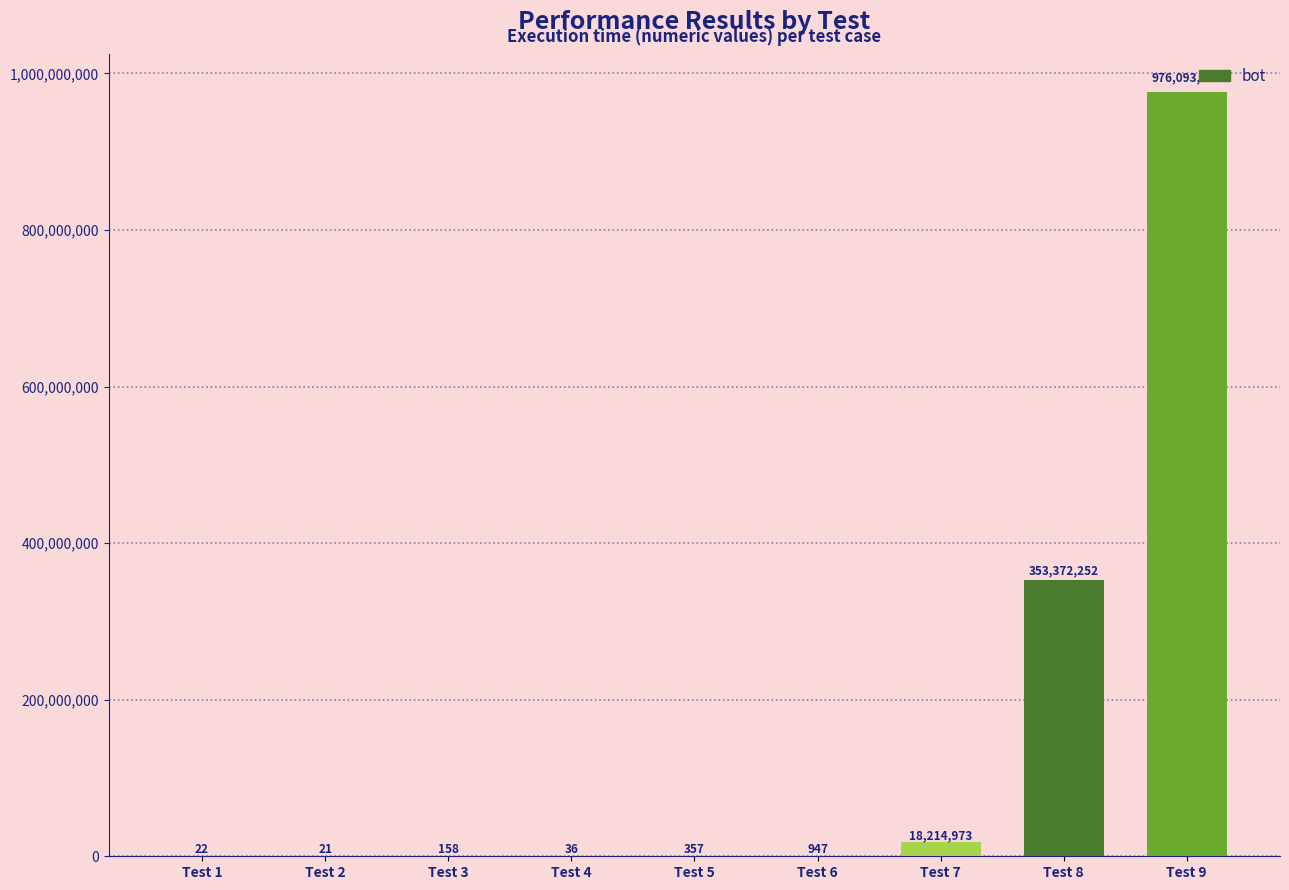

What is the sum of the values at Test 1 and Test 2?

43